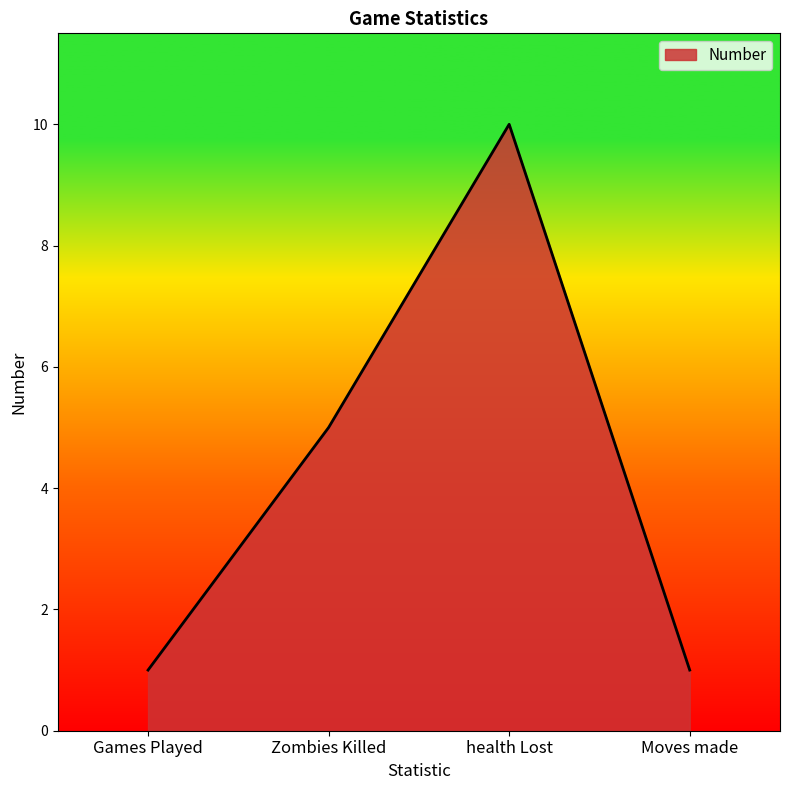

True or false: the data shows 1 at Games Played.

True